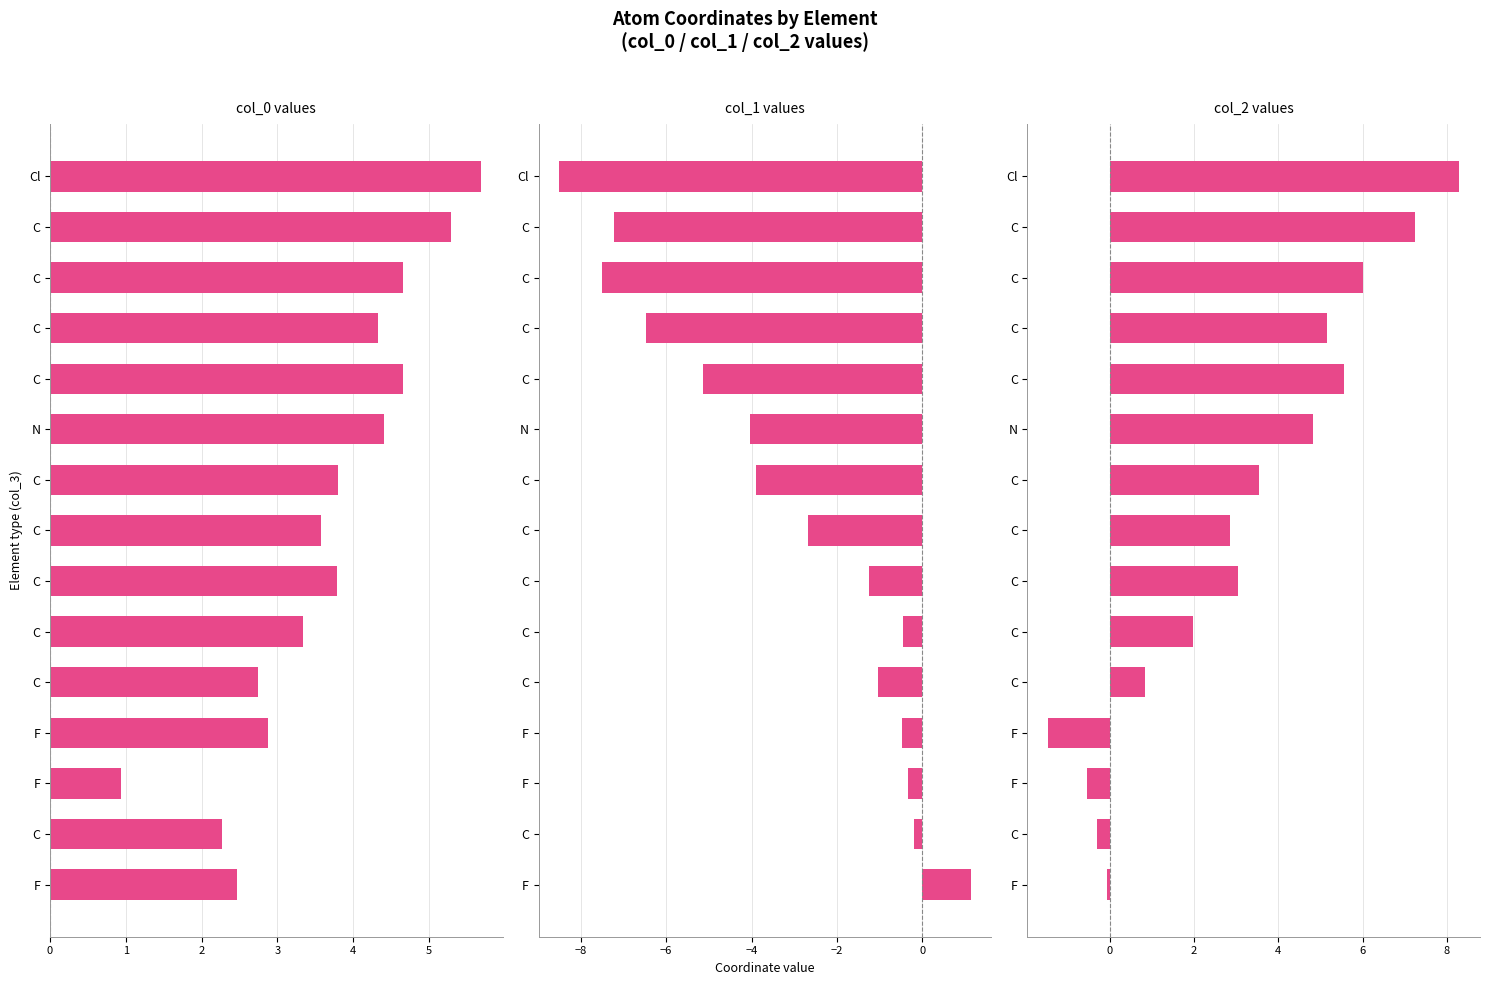

What is the value of the col_1 bar at the 9th from the left?

-3.9